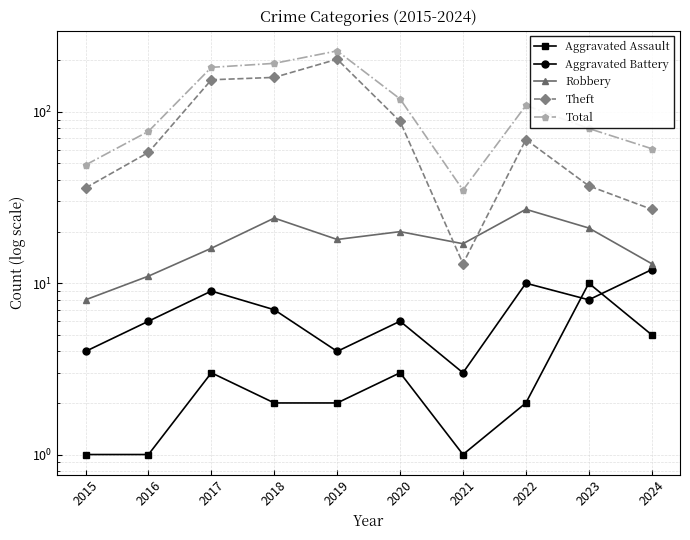

Reading left to right, transcribe all the data shown in this chart.

Aggravated Assault: 2015=1	2016=1	2017=3	2018=2	2019=2	2020=3	2021=1	2022=2	2023=10	2024=5
Aggravated Battery: 2015=4	2016=6	2017=9	2018=7	2019=4	2020=6	2021=3	2022=10	2023=8	2024=12
Robbery: 2015=8	2016=11	2017=16	2018=24	2019=18	2020=20	2021=17	2022=27	2023=21	2024=13
Theft: 2015=36	2016=58	2017=154	2018=159	2019=203	2020=88	2021=13	2022=69	2023=37	2024=27
Total: 2015=49	2016=77	2017=182	2018=192	2019=227	2020=119	2021=35	2022=109	2023=80	2024=61